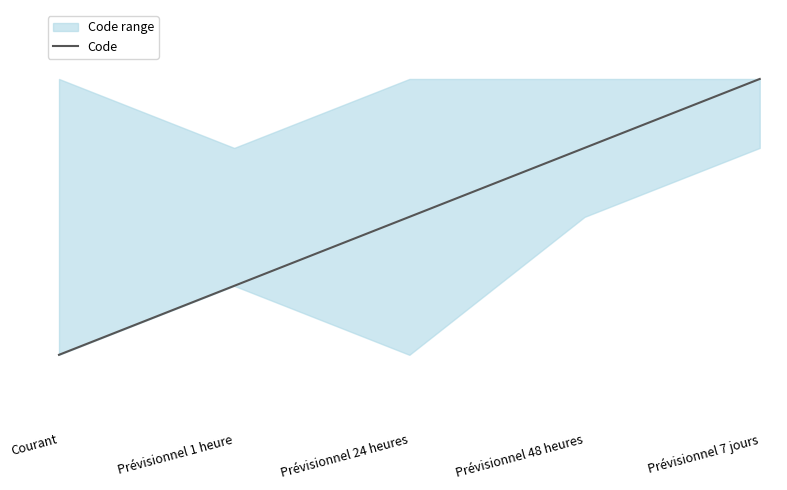

Is this an area chart (filled region under the line)?

No